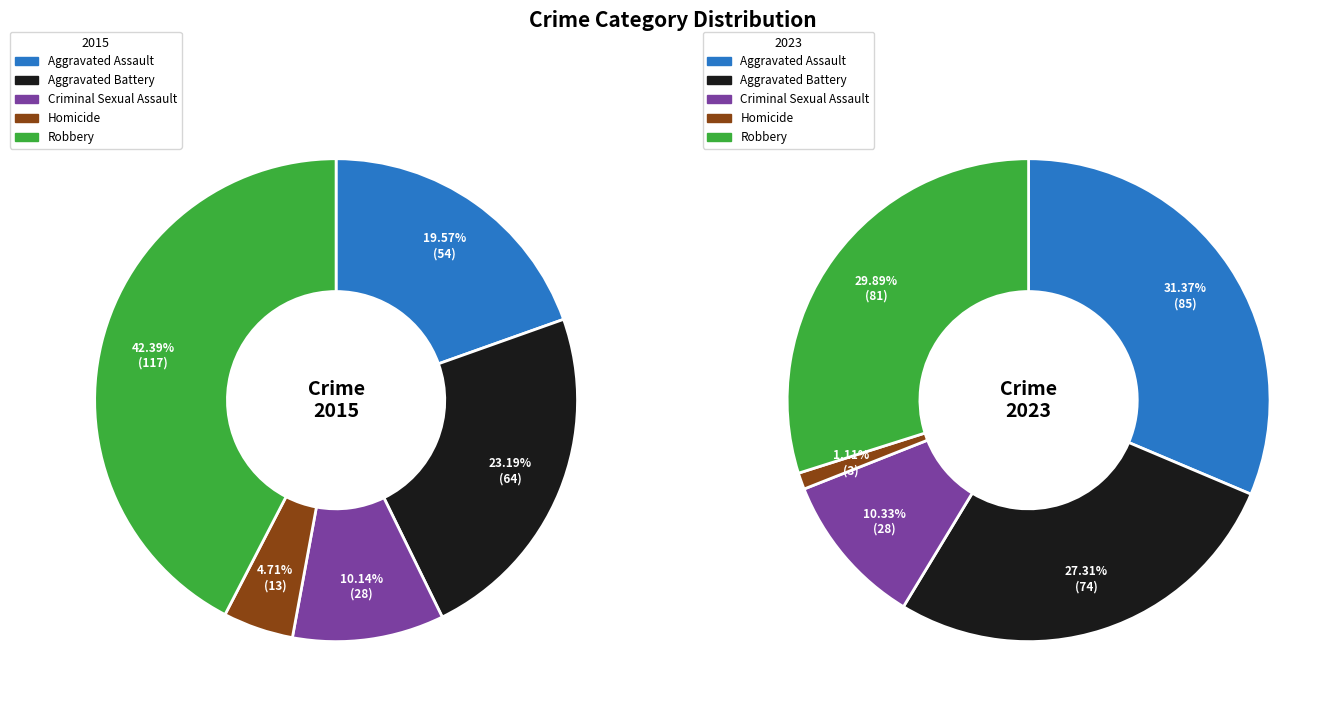

To the nearest percent, what is the difference between the Aggravated Battery and Robbery slice percentages?

19%